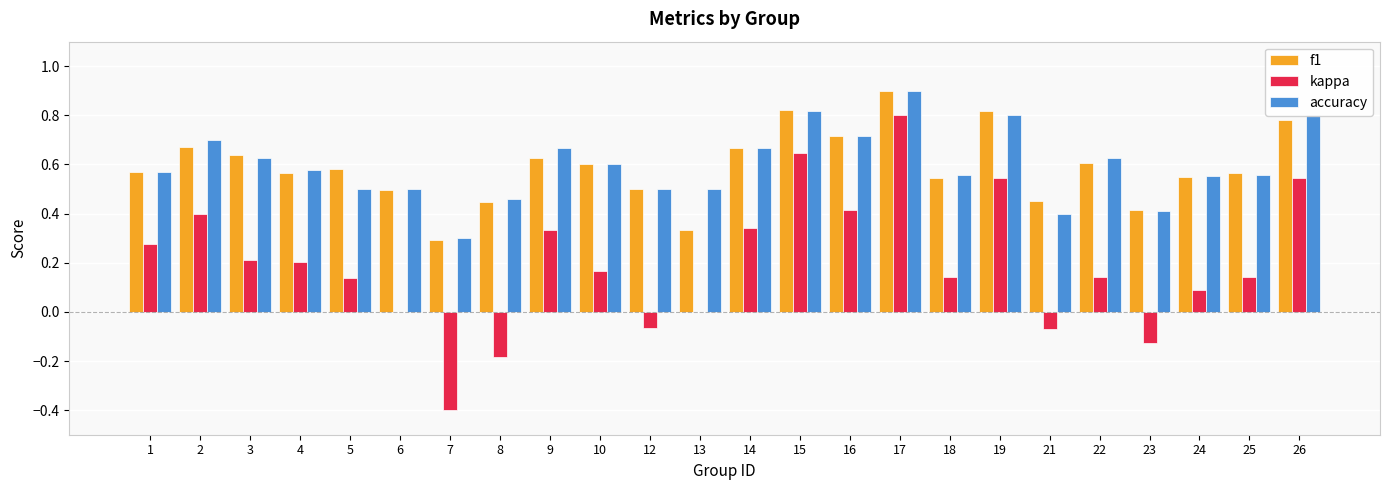

What is the sum of the accuracy values at 7 and 10?

0.9